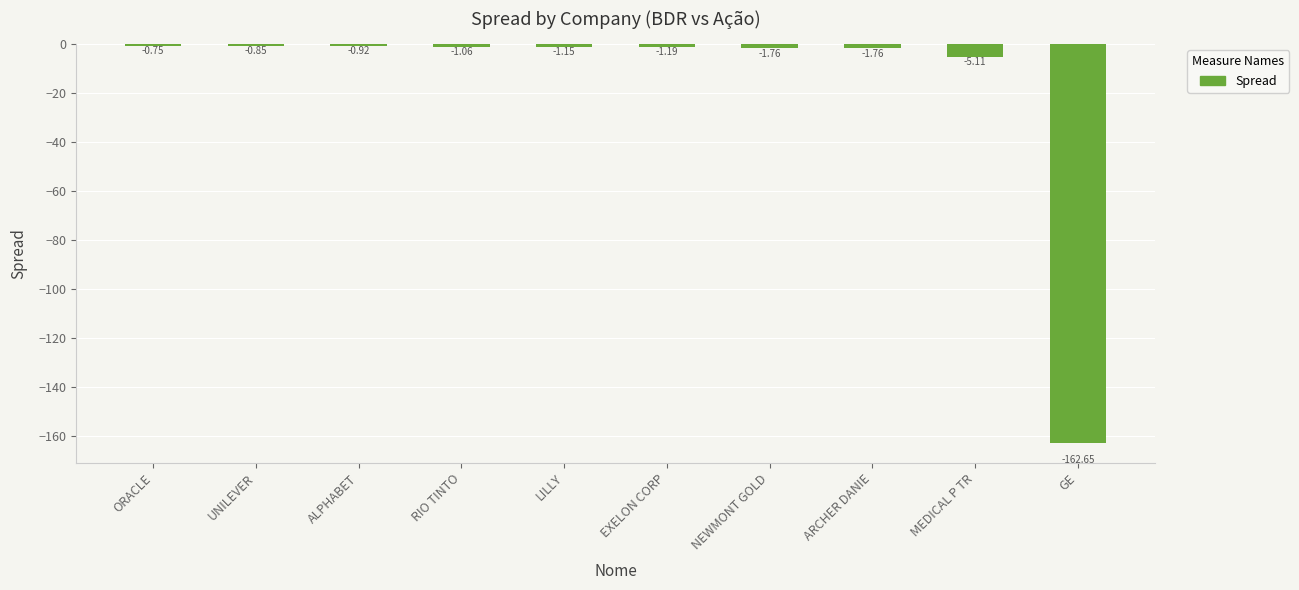

What is the change in value from ORACLE to ARCHER DANIE?

-1.0